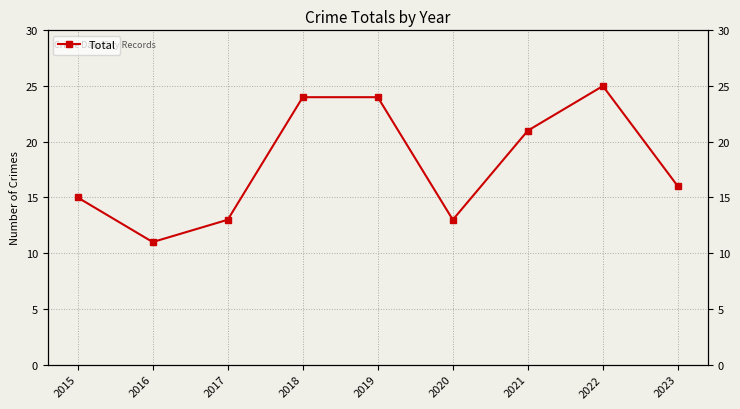

What is the value of the 2nd point from the left?

11